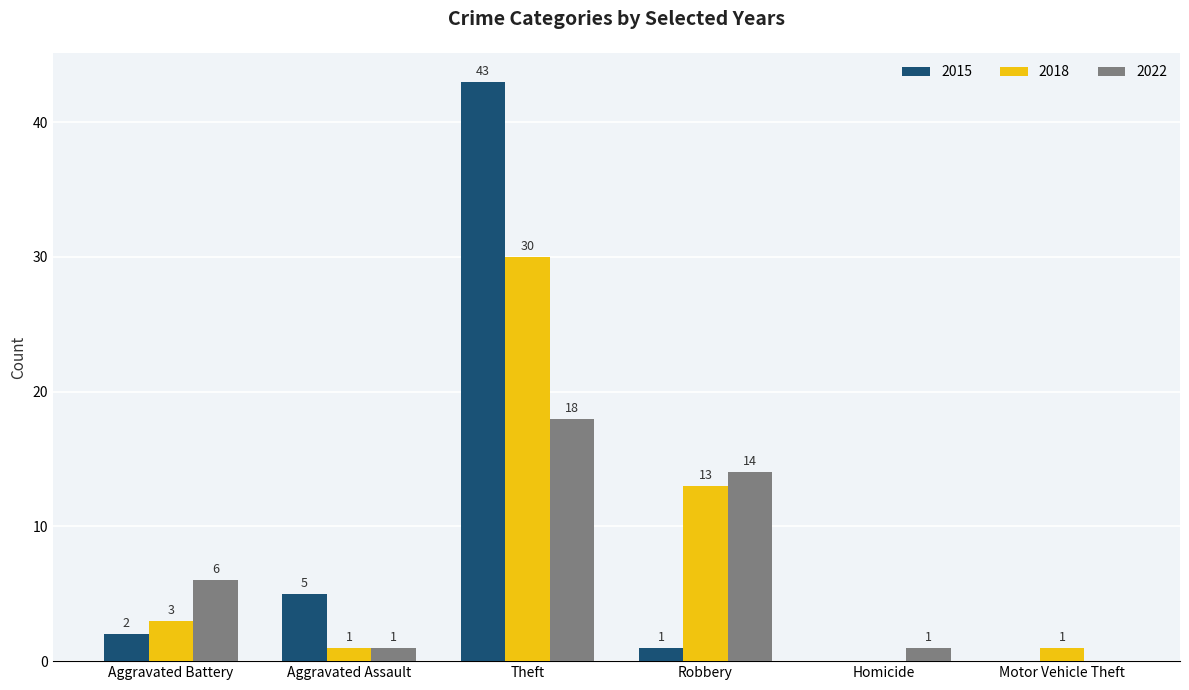

Which series changed the most between Aggravated Battery and Homicide?

2022